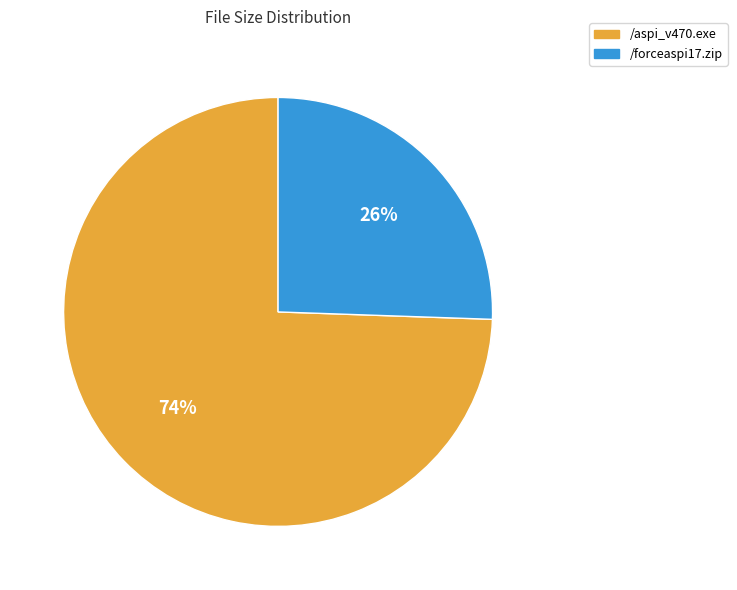

Between /forceaspi17.zip and /aspi_v470.exe, which is larger?

/aspi_v470.exe